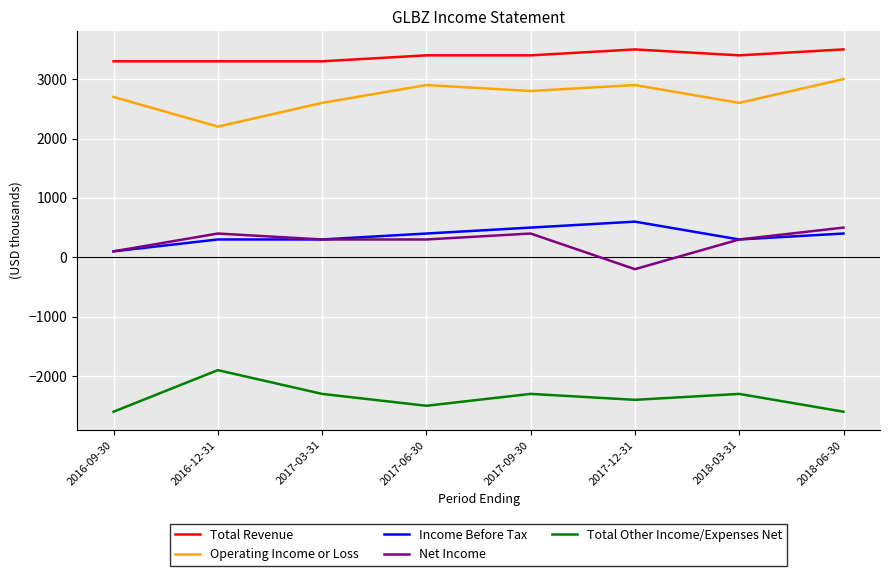

True or false: Total Other Income/Expenses Net and Income Before Tax cross at least once.

False